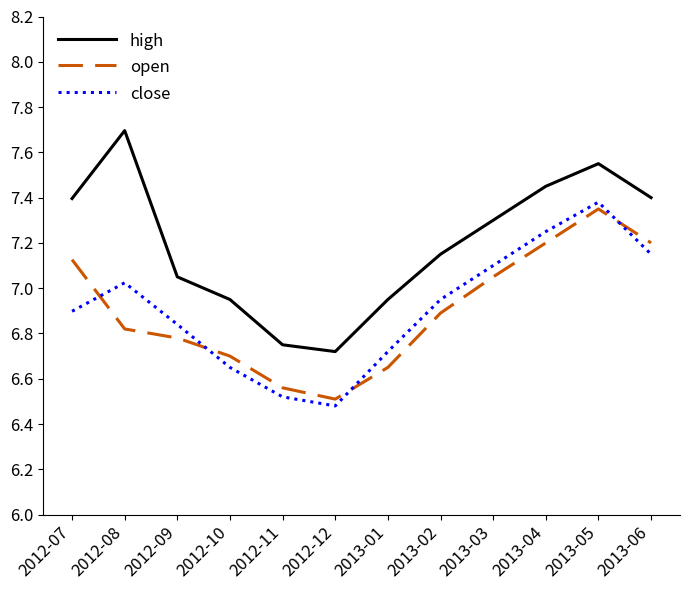

List the series in order of their peak value, highest first.

high, close, open